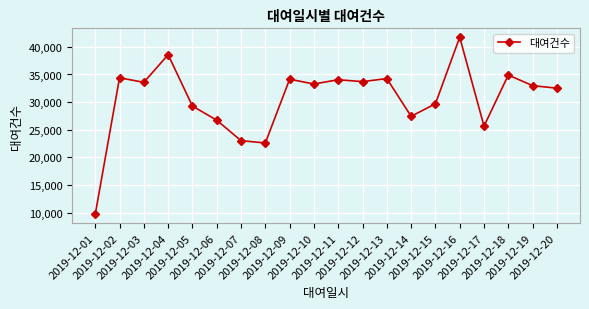

True or false: there are more than 0 points higher than both neighbors.

True